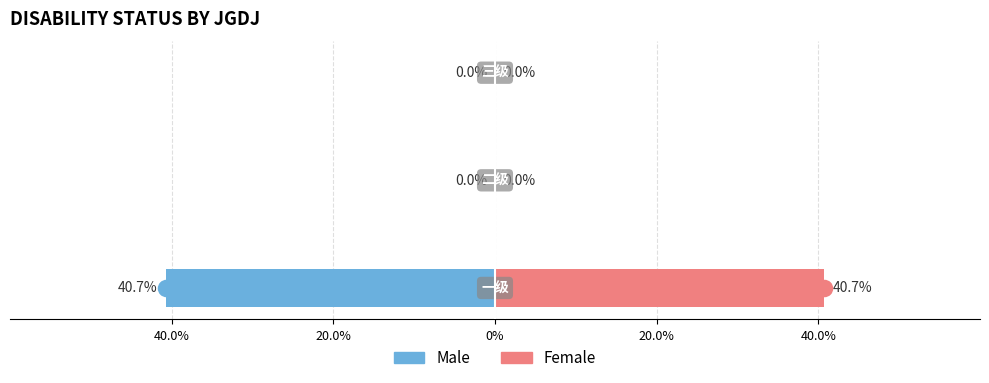

Which series has the largest total across all categories?

Female